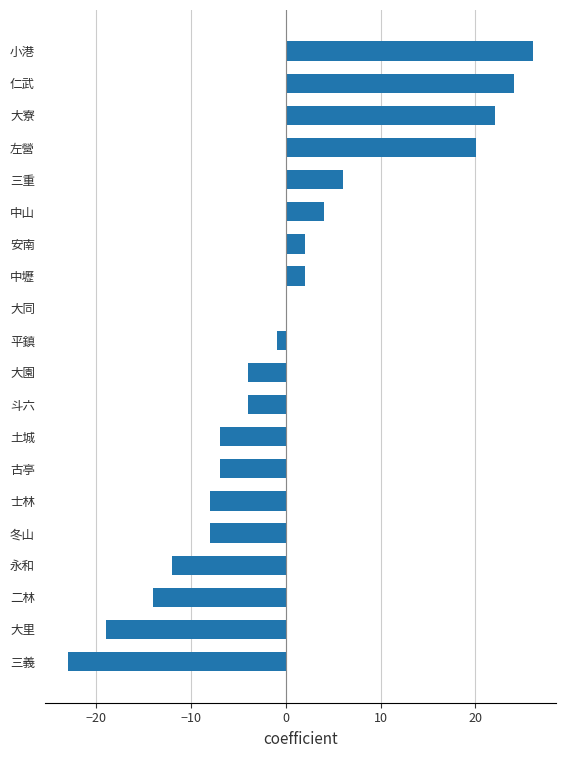

What is the change in value from 士林 to 大寮?

+30.0